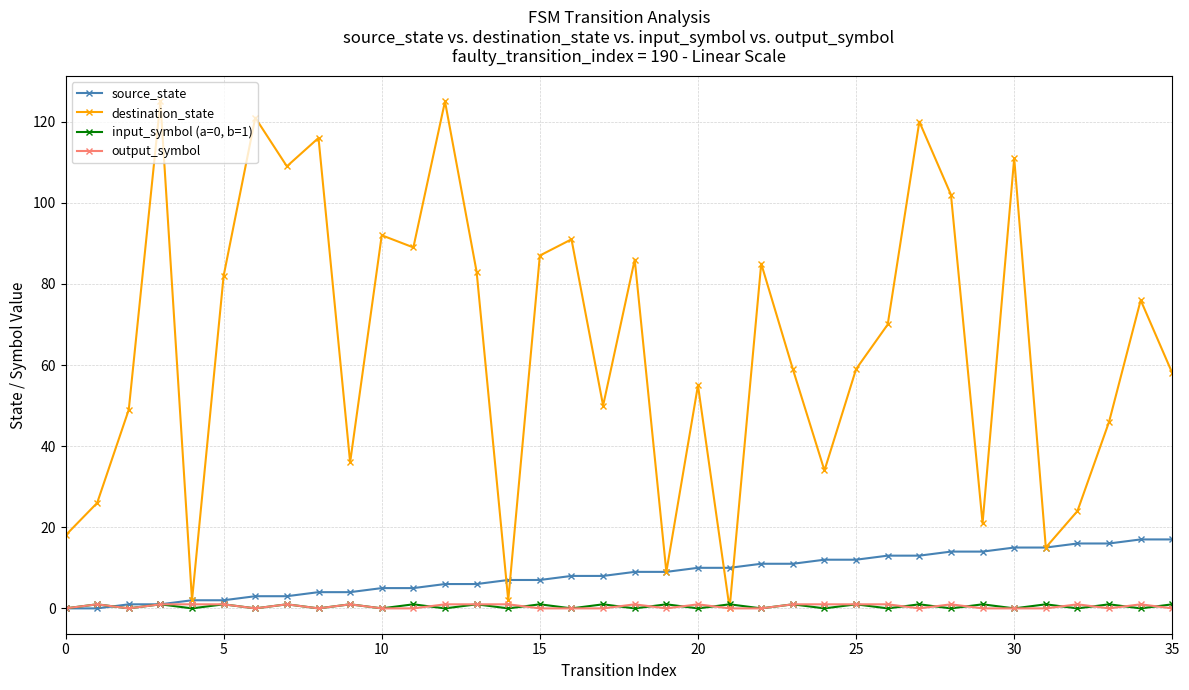

Is this an area chart (filled region under the line)?

No